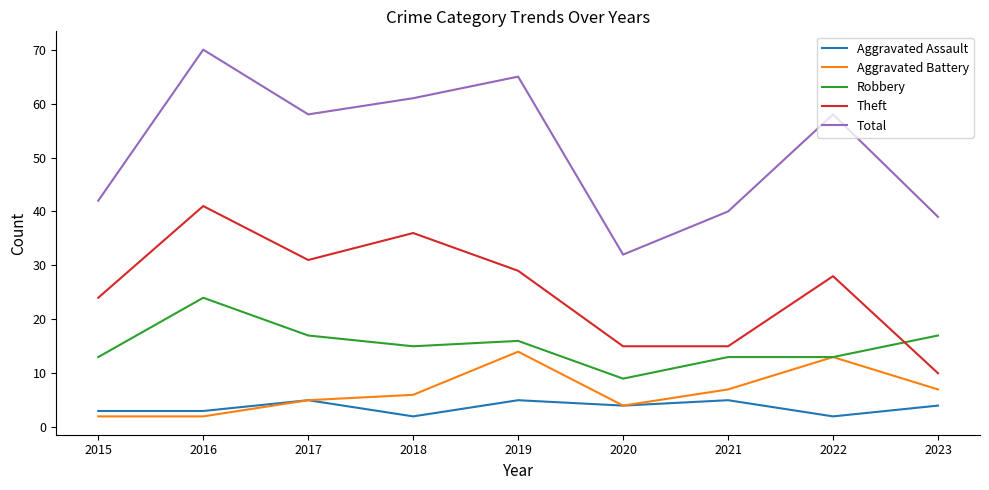

What is the approximate value of Robbery at 2019, to the nearest 5?

15